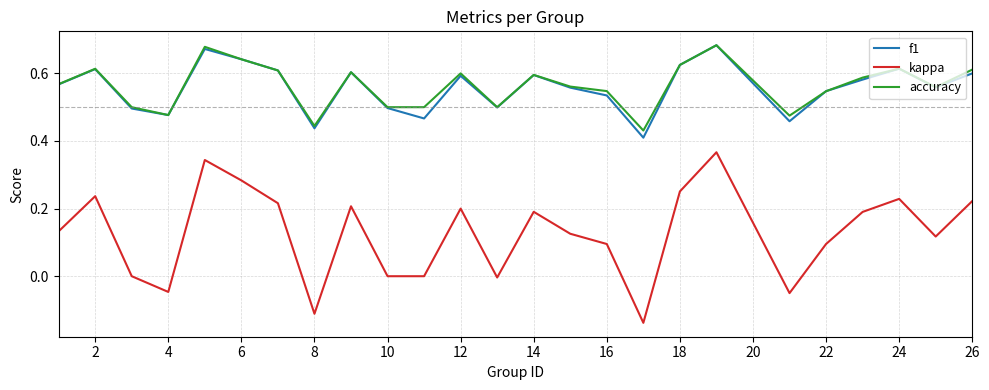

Which series has the largest range (max minus min)?

kappa